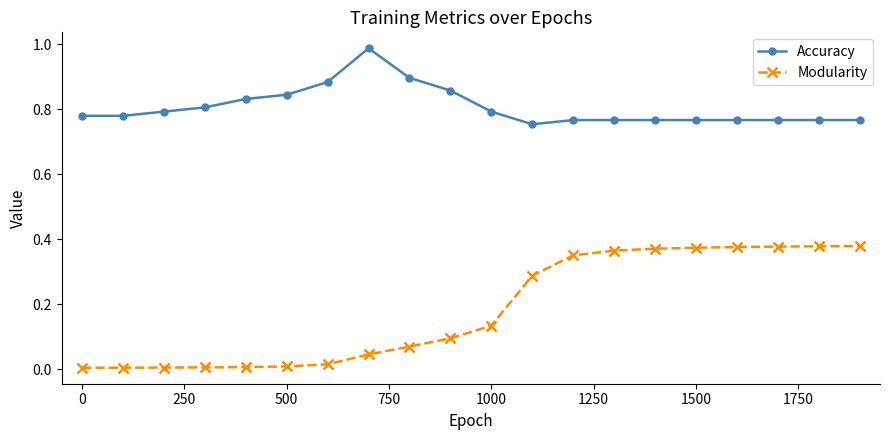

Which series has the largest total across all categories?

Accuracy